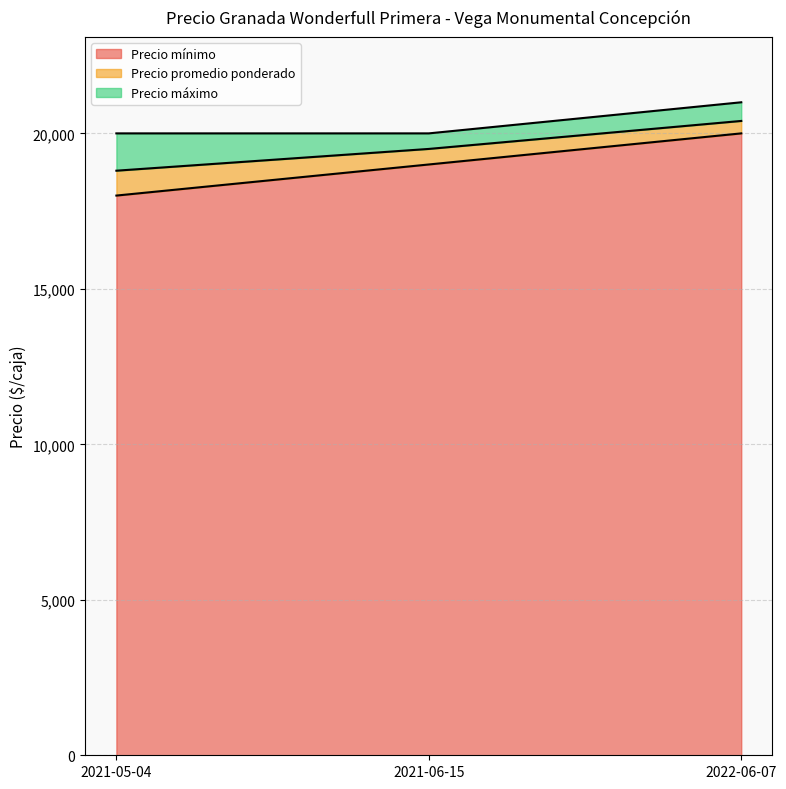

What is the label of the 2nd point from the right?

2021-06-15